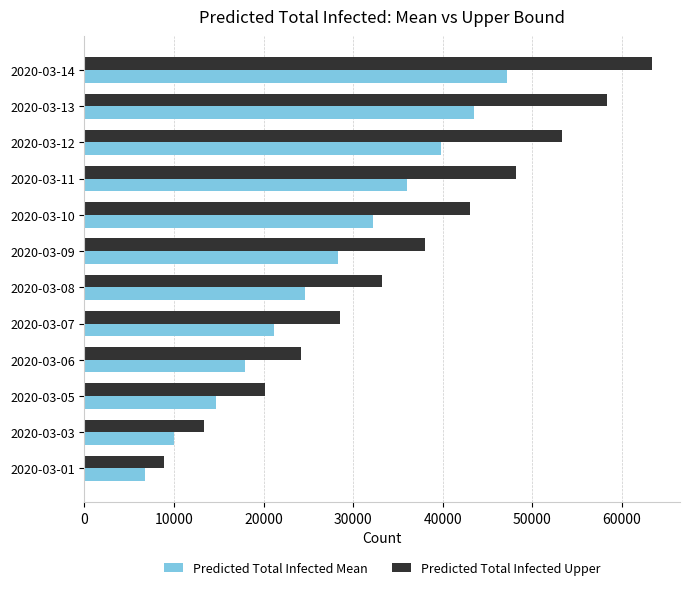

Is the value of Predicted Total Infected Mean at 2020-03-07 greater than the value of Predicted Total Infected Upper at 2020-03-10?

No